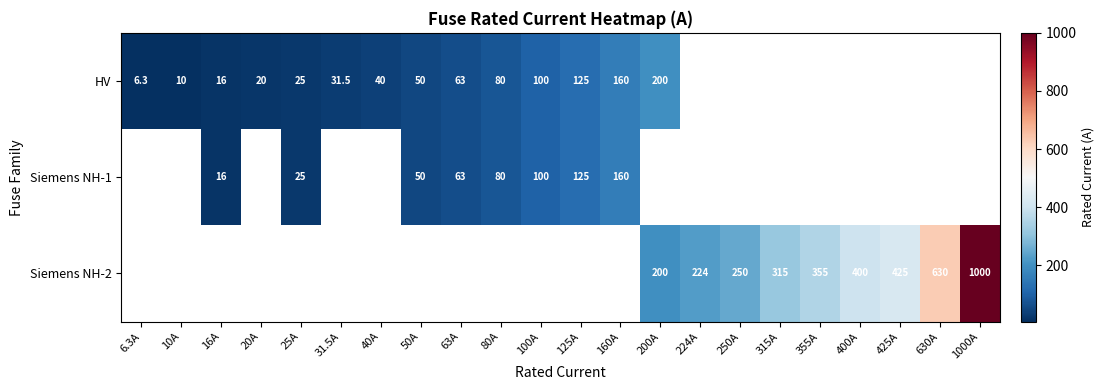

Is the value of HV at 100A greater than the value of Siemens NH-1 at 16A?

Yes